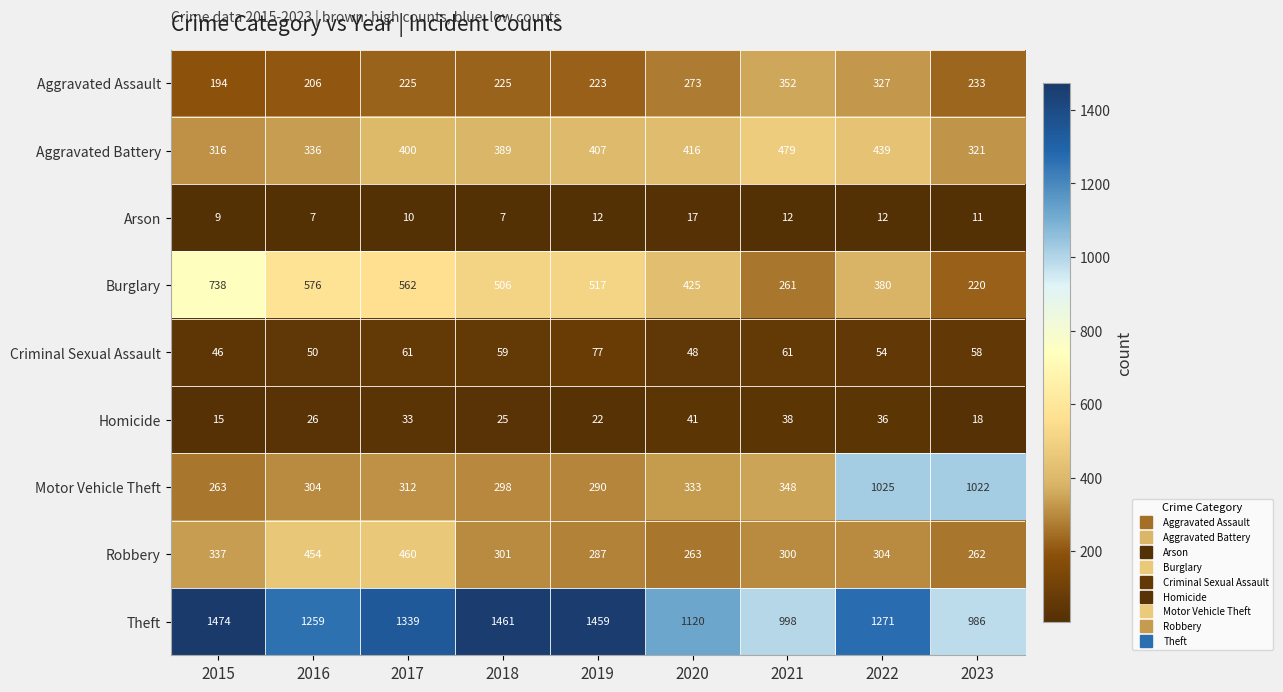

Rank the series by their maximum value, from lowest to highest.

Arson, Homicide, Criminal Sexual Assault, Aggravated Assault, Robbery, Aggravated Battery, Burglary, Motor Vehicle Theft, Theft